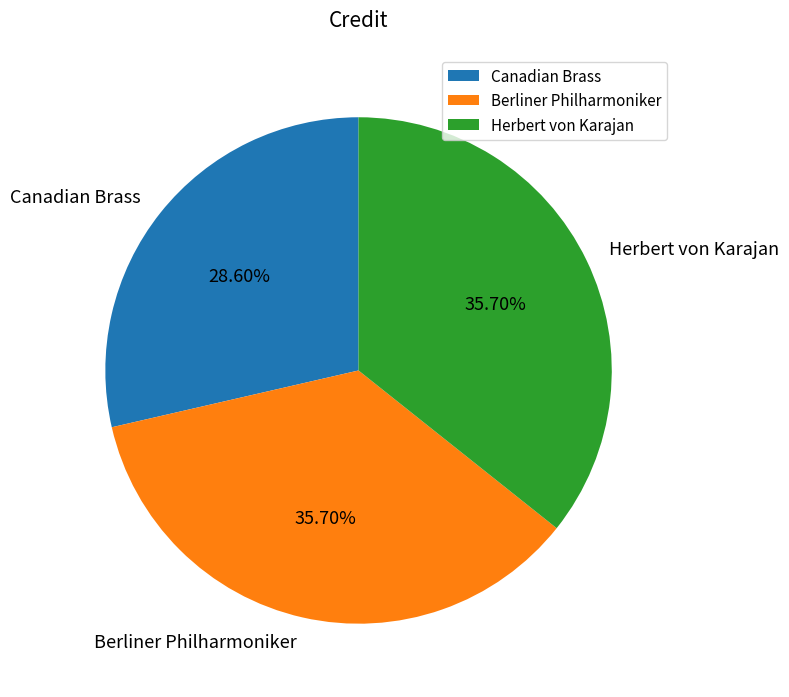

What is the total percentage of Berliner Philharmoniker and Herbert von Karajan?

71.4%